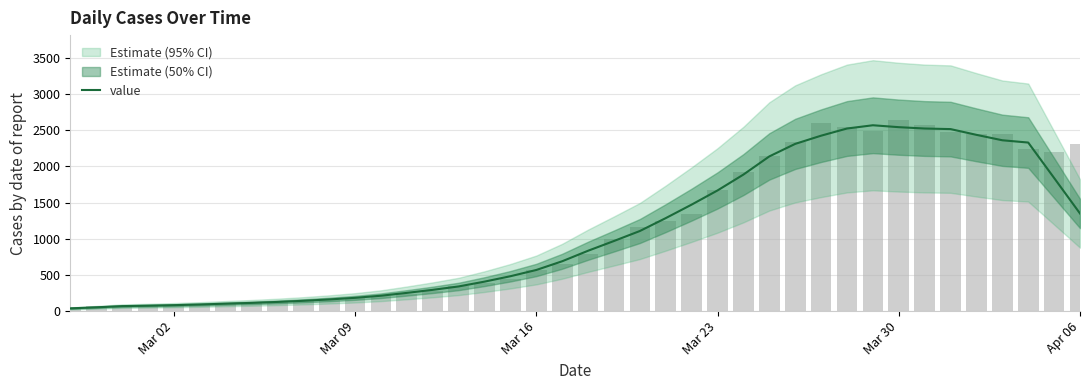

What is the greatest value displayed?

2567.0